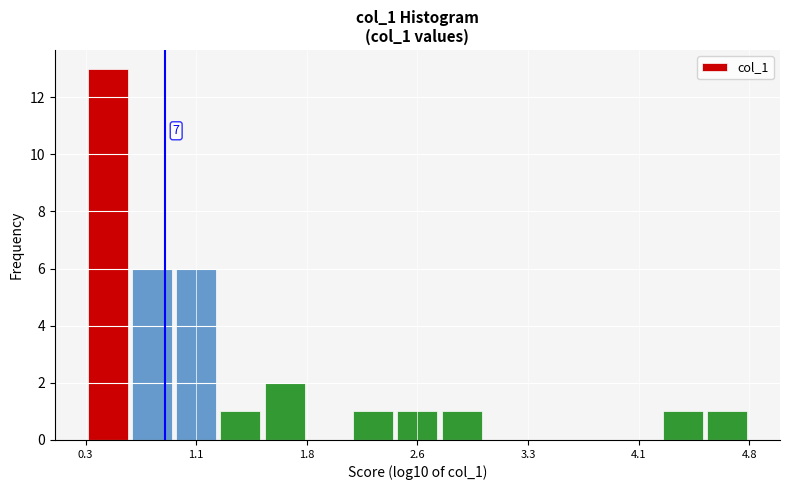

Read against the x-axis, roughly where is the centre of the tallest bar?

0.5